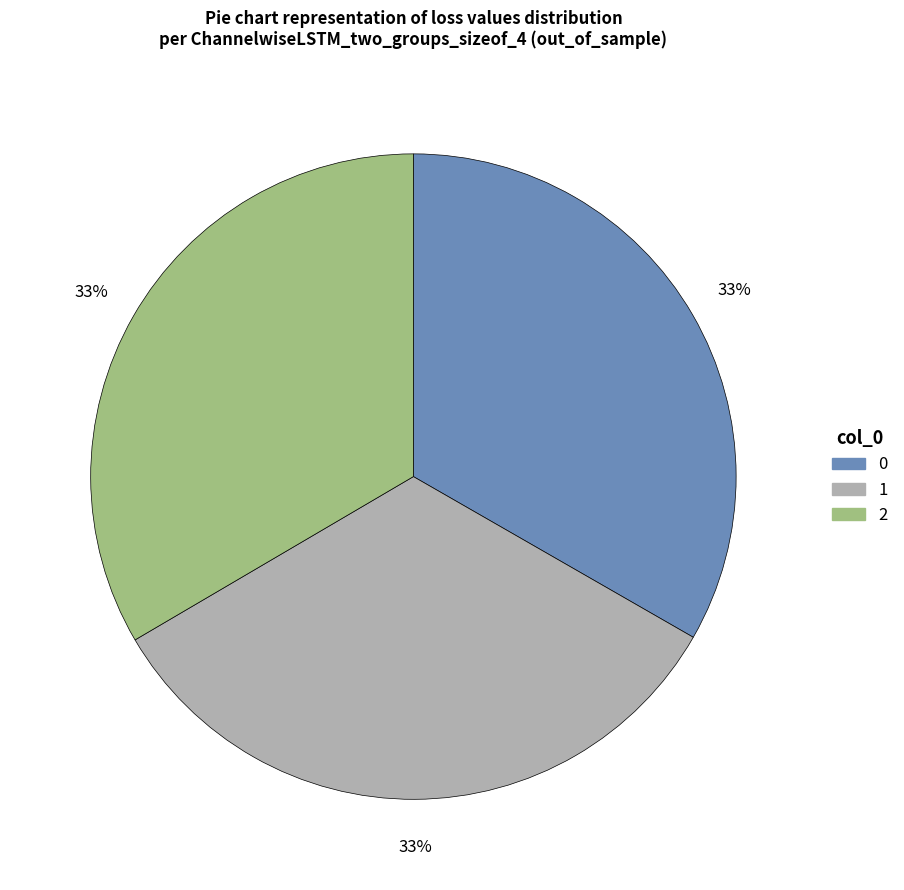

What percentage is the 2 slice, to the nearest percent?

33%